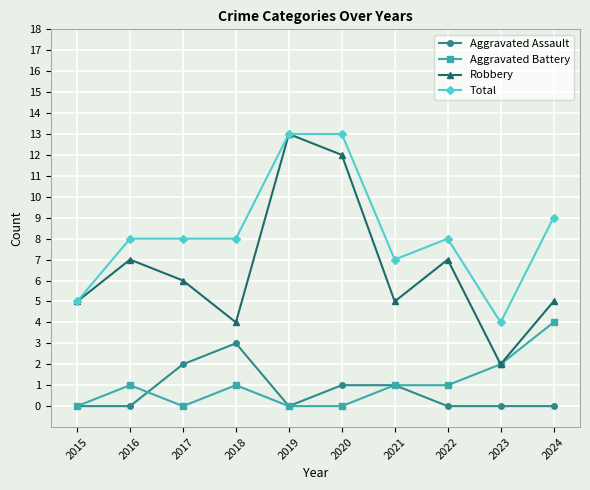

At which category does Robbery reach its first local valley?

2018